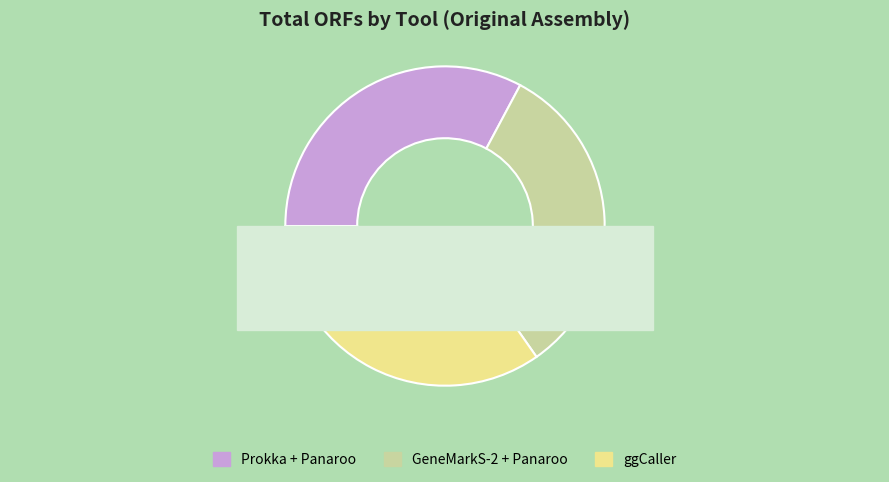

What percentage is NOT represented by ggCaller?

65.3%